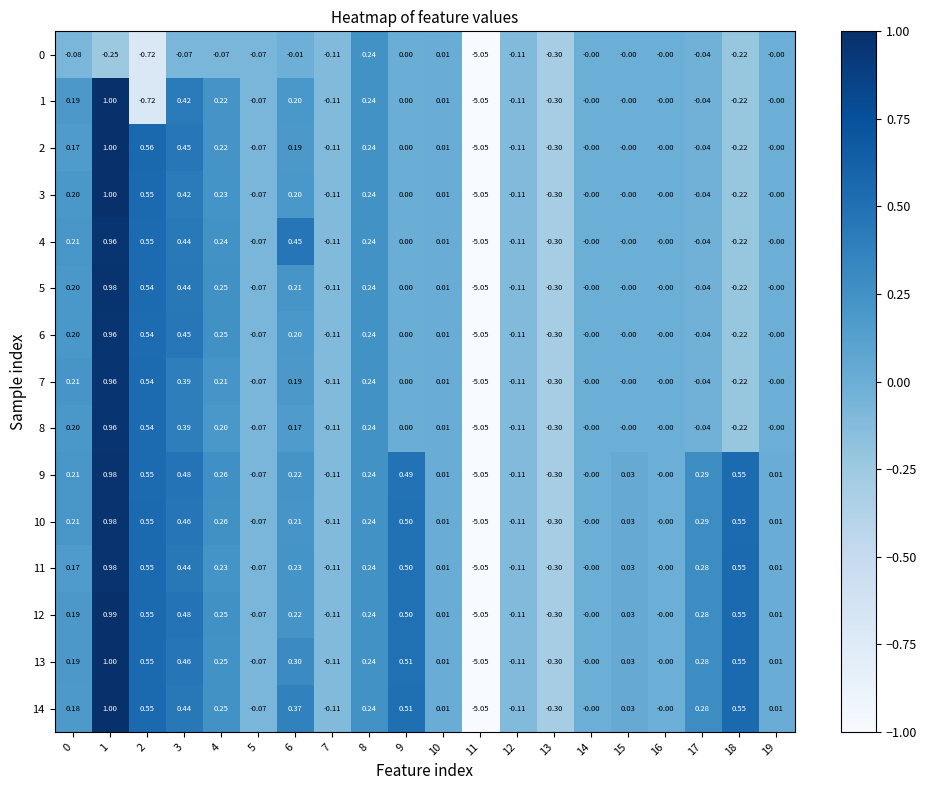

Is the value of 10 at 9 greater than the value of 8 at 15?

Yes